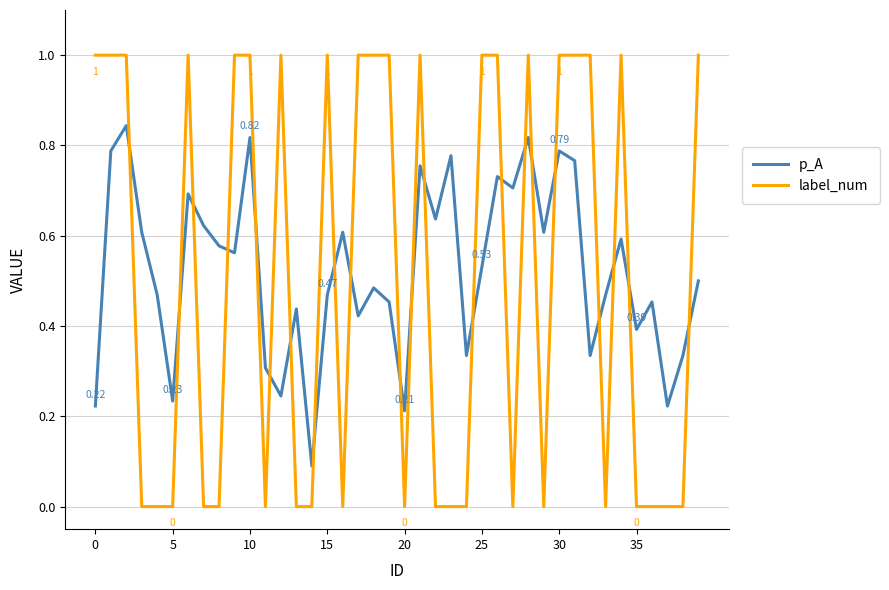

List the series in order of their overall mean, lowest first.

label_num, p_A